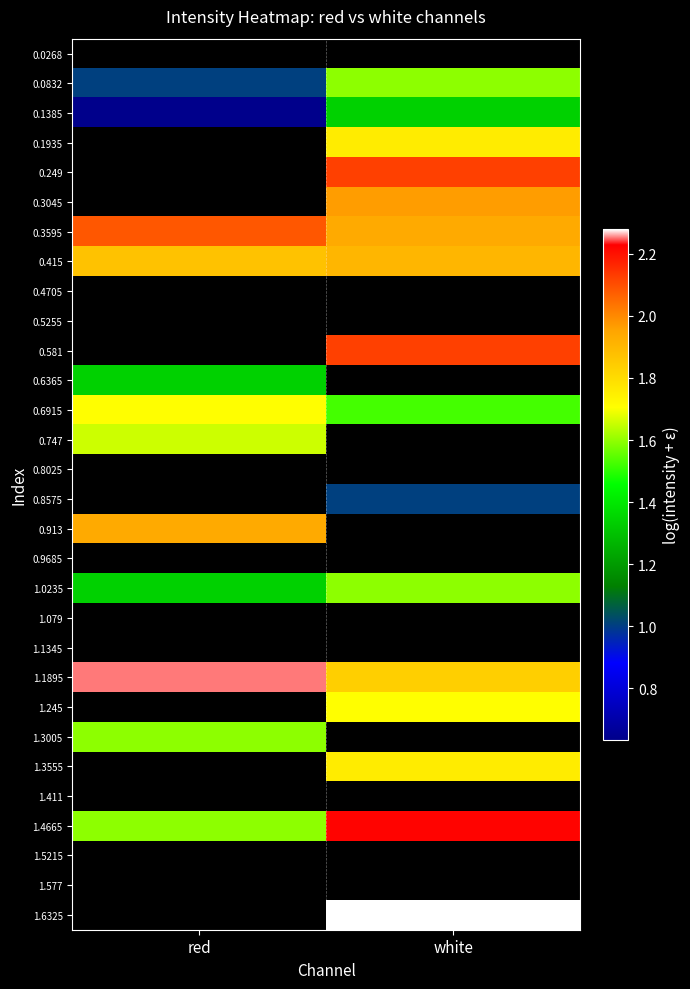

Where does the 0.1935 series first go above 1?

white